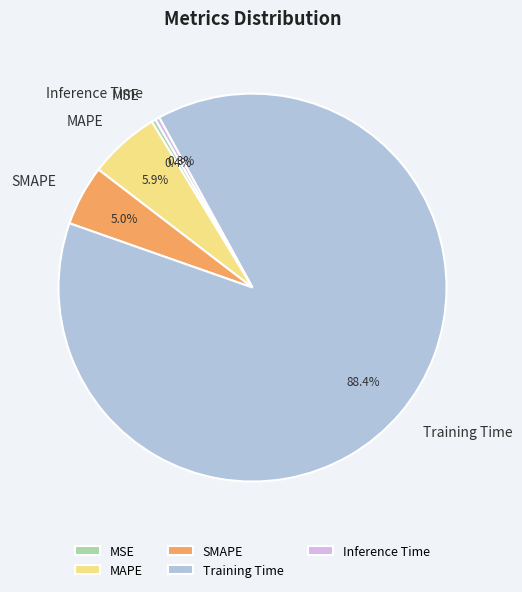

To the nearest percent, what is the difference between the largest and smallest slice percentages?

88%